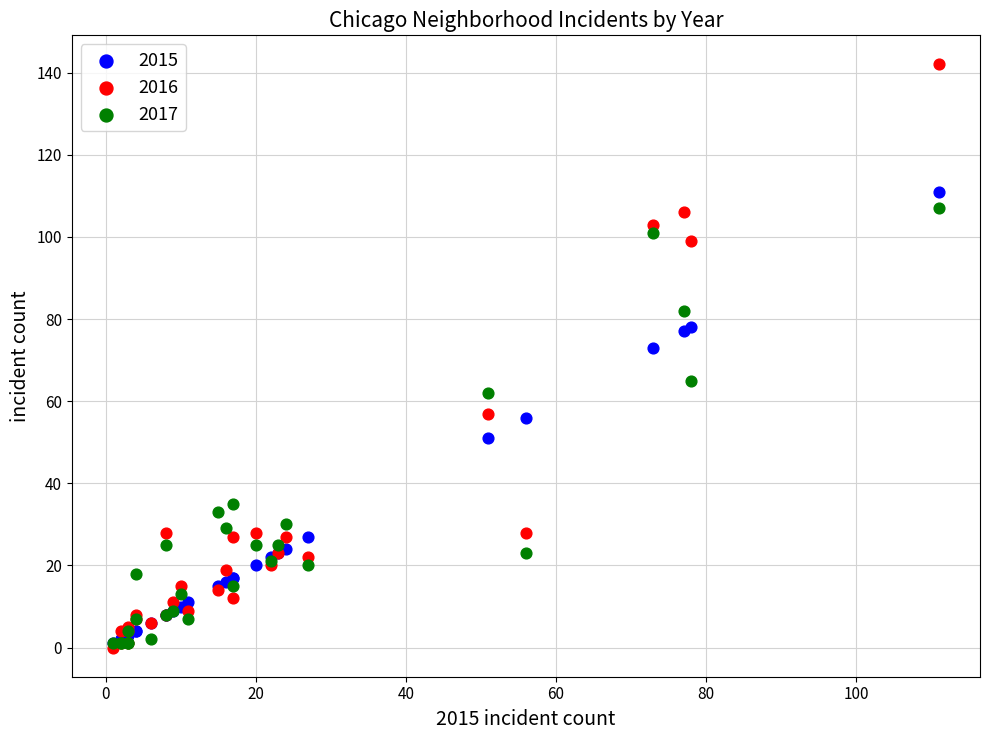

In the 2016 series, what Y value is closest to 71?

57